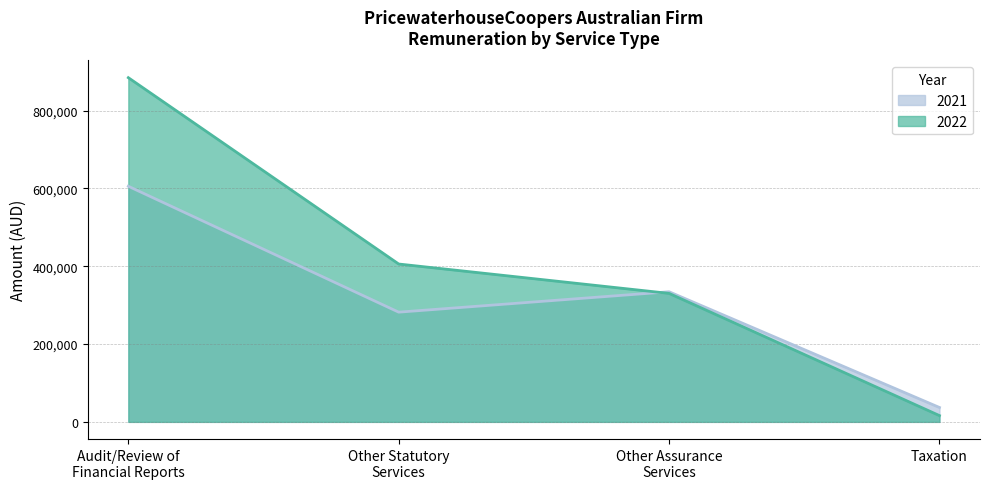

In 2021, how many points are higher than both neighbors (excluding endpoints)?

1